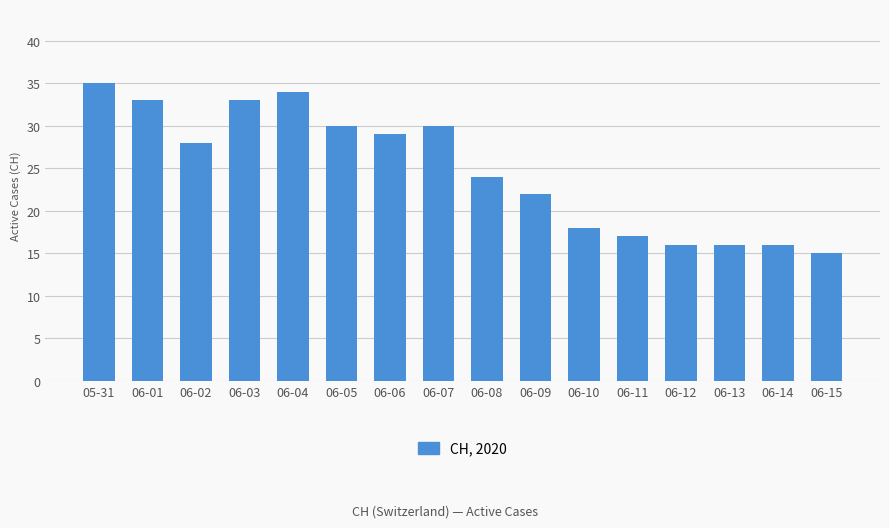

Where is the data nearest to the value 25?

06-08